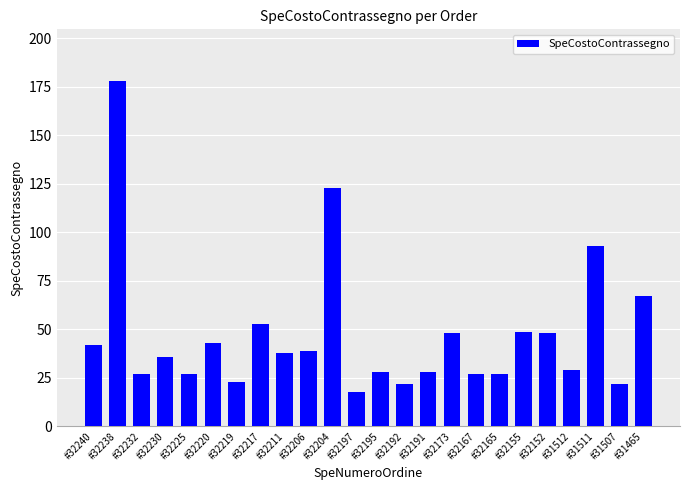

How many values are below 37?

12